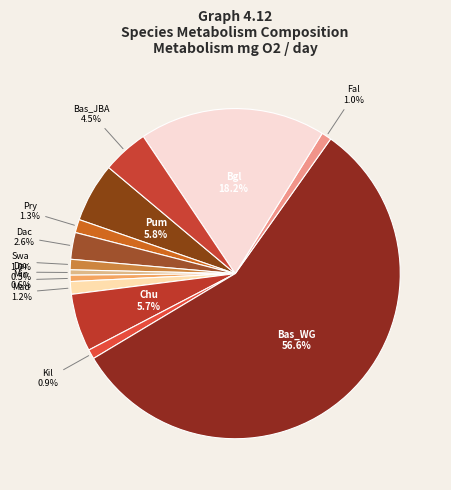

Is it true that Swa is 1% of the pie?

True